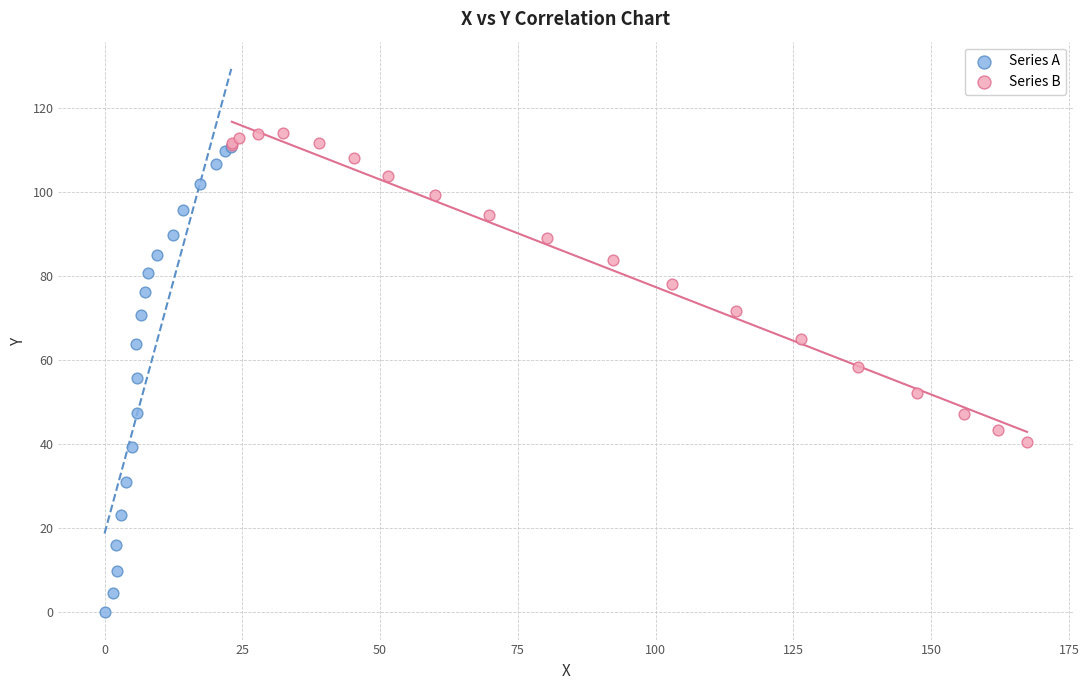

Which series contains the lowest Y value?

Series A